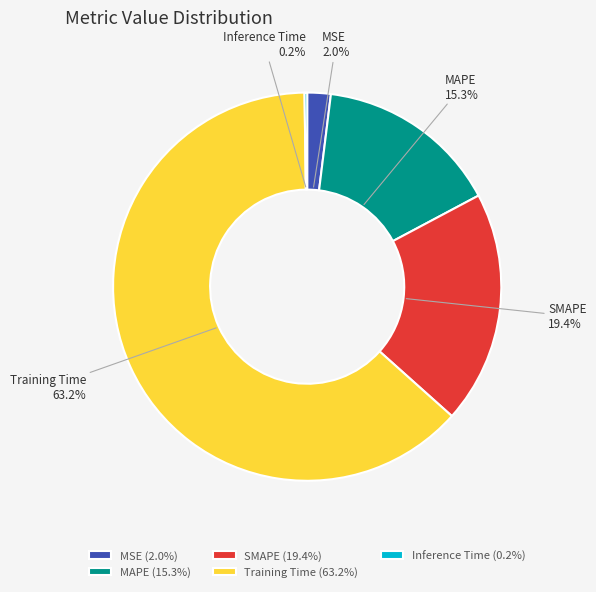

How much of the chart is everything except MAPE?

84.7%